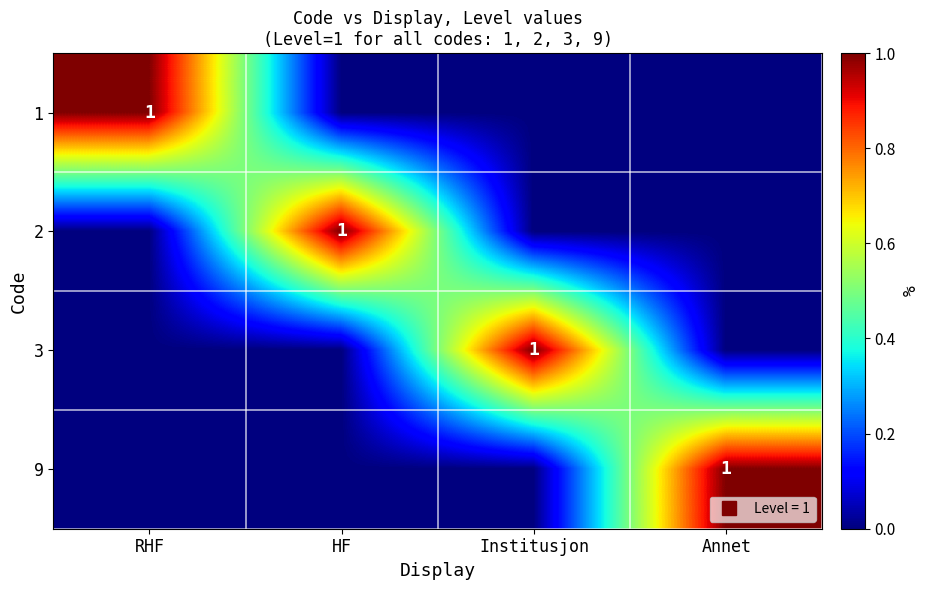

What is the greatest value displayed?

1